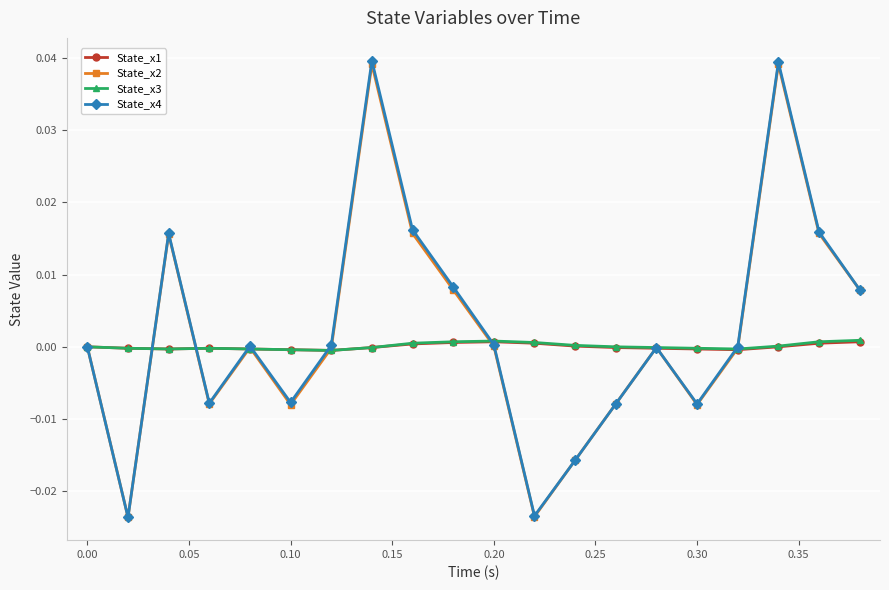

In State_x2, how many points are lower than both neighbors (excluding endpoints)?

5